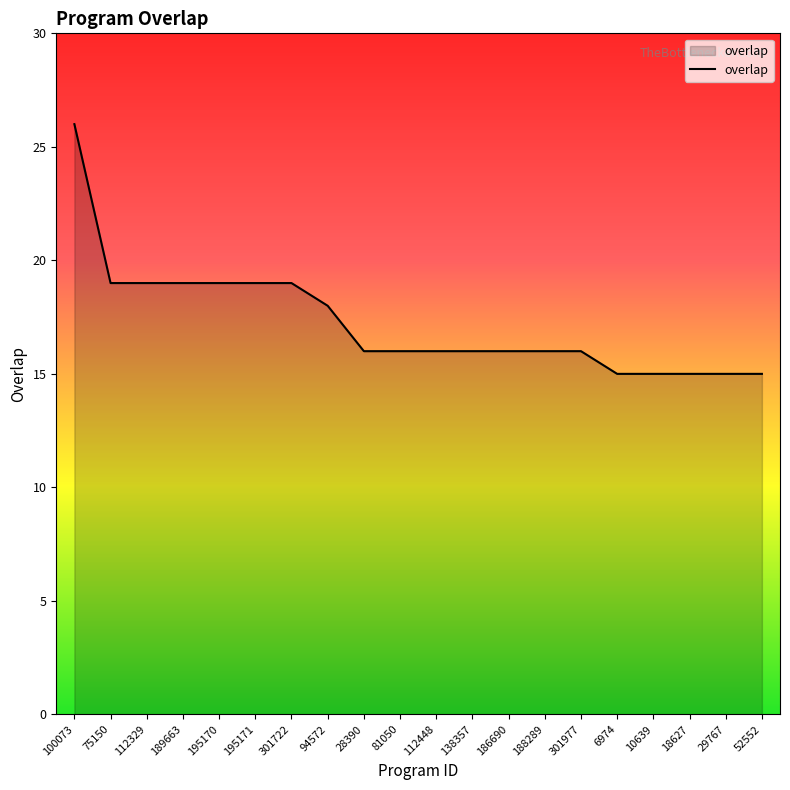

What is the greatest value displayed?

26